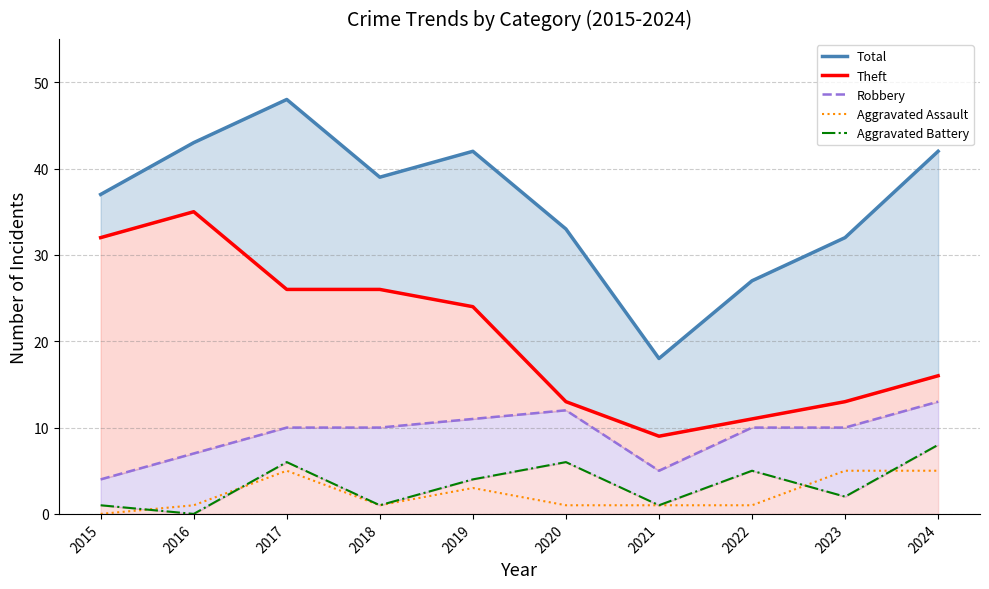

Which category has the lowest value in the Aggravated Assault series?

2015